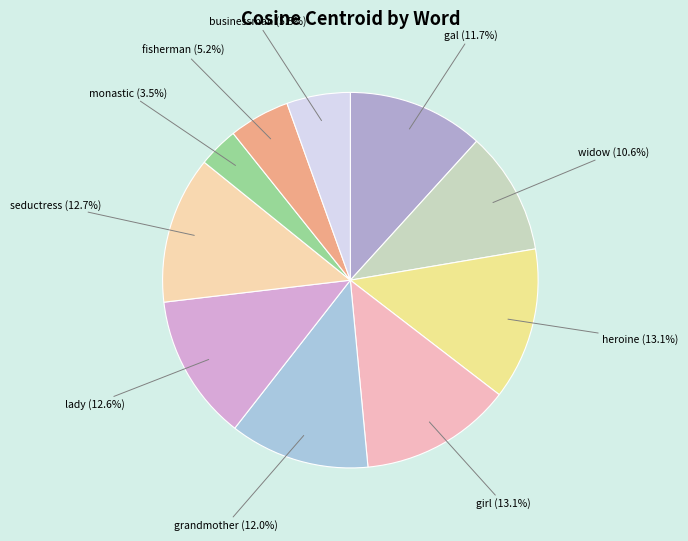

What is the smallest slice in the pie chart?

monastic